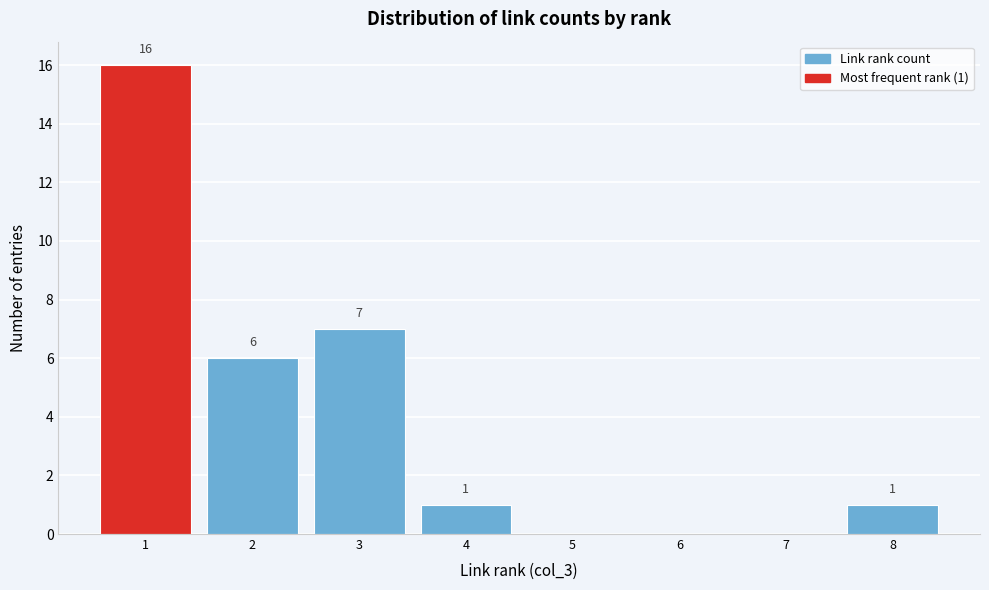

Reading right to left, list all the values displayed in this chart.

8=1	7=0	6=0	5=0	4=1	3=7	2=6	1=16